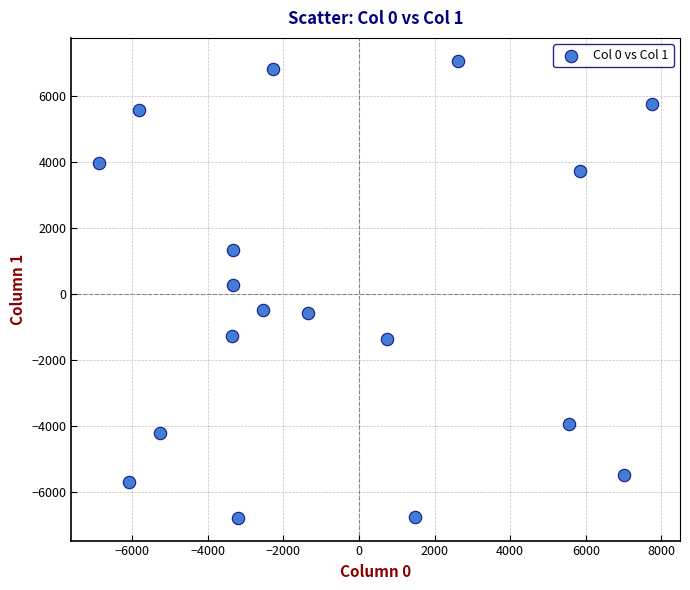

What is the range of X values (max minus min)?

14625.1